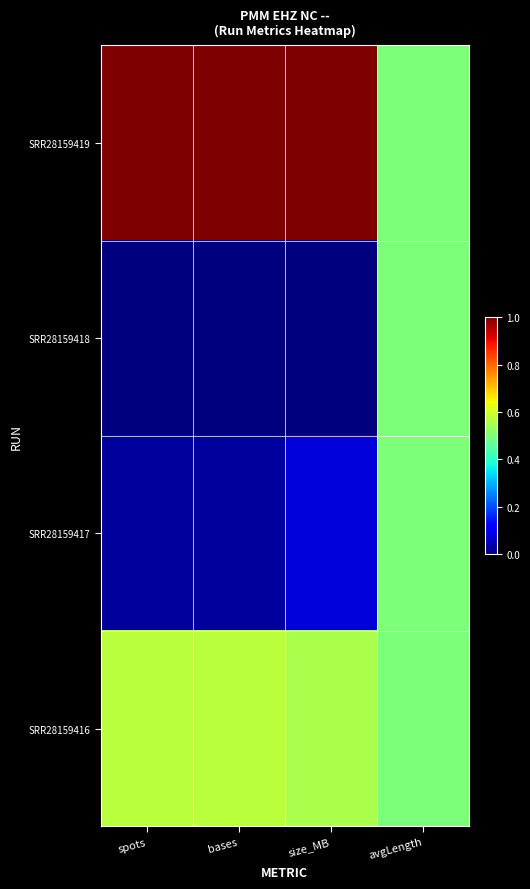

What is the total value across all series at size_MB?

1.6